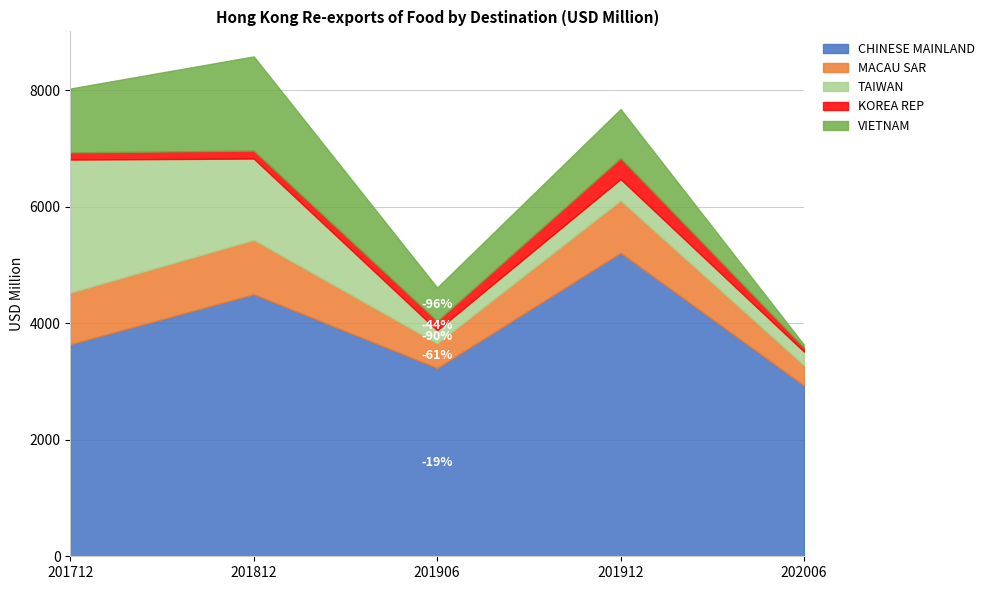

Is the value of MACAU SAR at 201912 greater than the value of CHINESE MAINLAND at 202006?

No